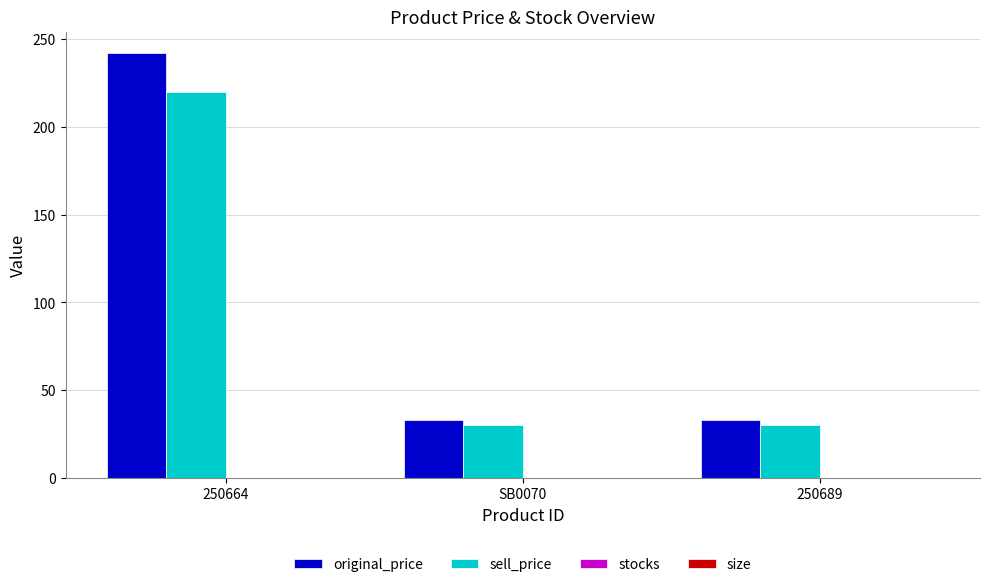

Which series has the largest range (max minus min)?

original_price